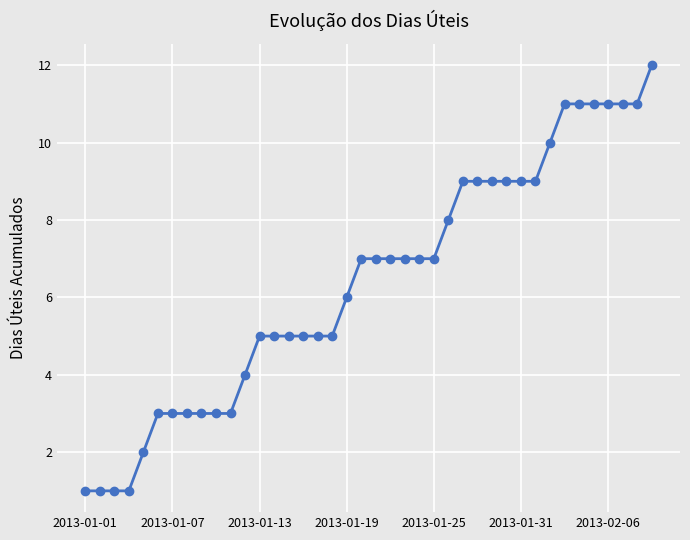

What is the greatest value displayed?

12